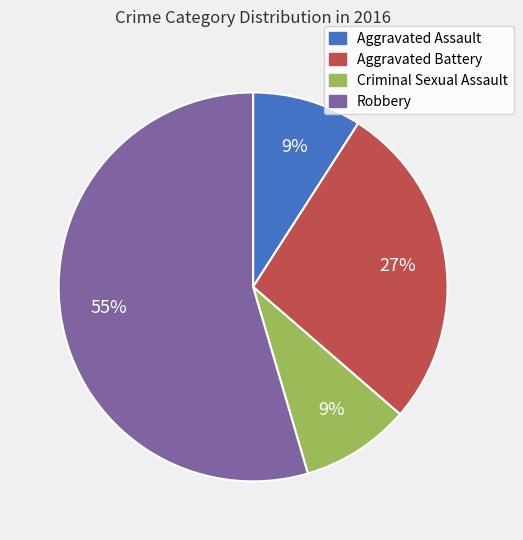

Which category has the biggest portion of the pie?

Robbery